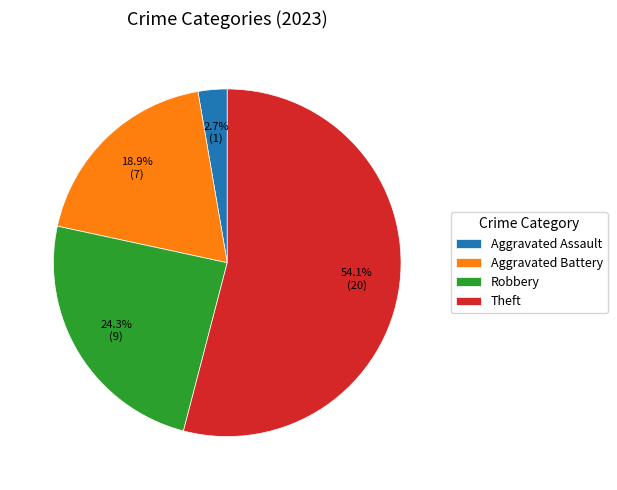

Which has a higher value, Robbery or Aggravated Battery?

Robbery